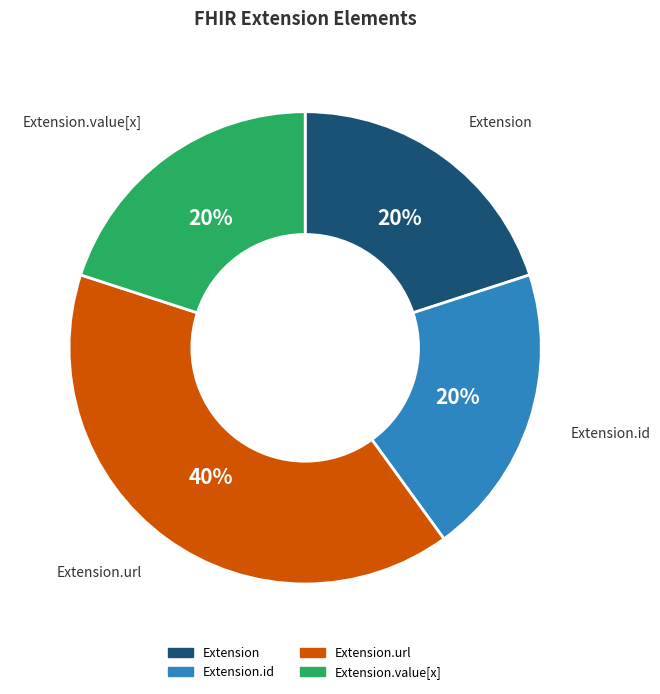

Does any single category account for the majority?

No